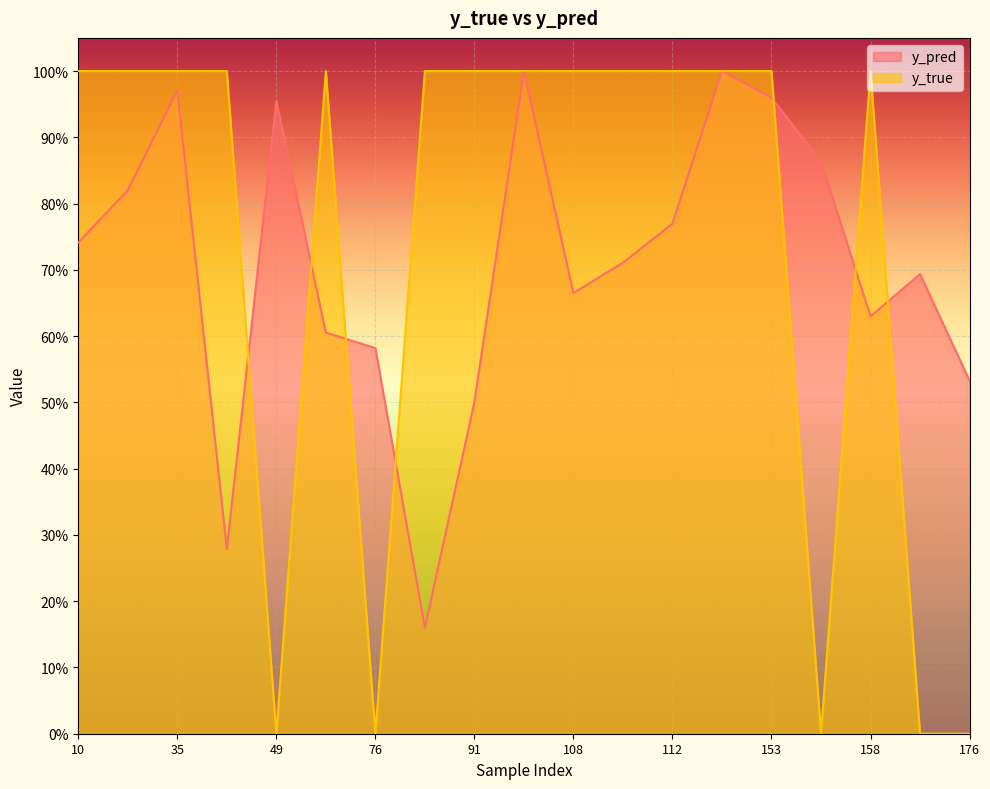

Reading left to right, list all the values displayed in this chart.

y_pred: 0.7	0.8	1.0	0.3	1.0	0.6	0.6	0.2	0.5	1.0	0.7	0.7	0.8	1.0	1.0	0.9	0.6	0.7	0.5
y_true: 1.0	1.0	1.0	1.0	0.0	1.0	0.0	1.0	1.0	1.0	1.0	1.0	1.0	1.0	1.0	0.0	1.0	0.0	0.0